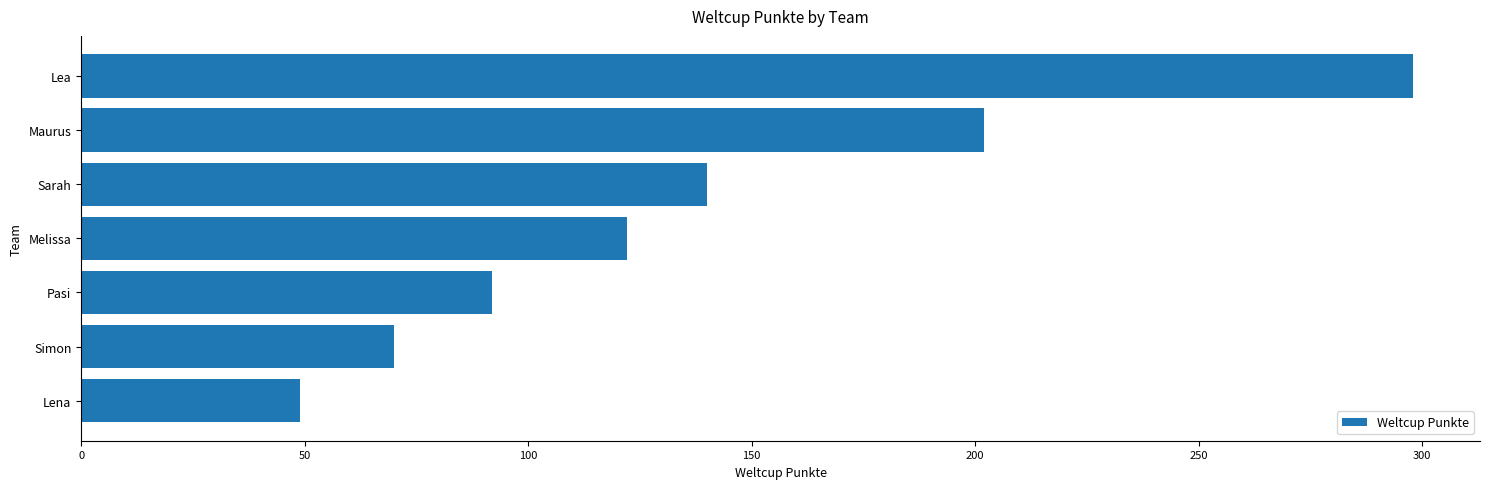

Reading top to bottom, list all the values displayed in this chart.

Lea=298	Maurus=202	Sarah=140	Melissa=122	Pasi=92	Simon=70	Lena=49